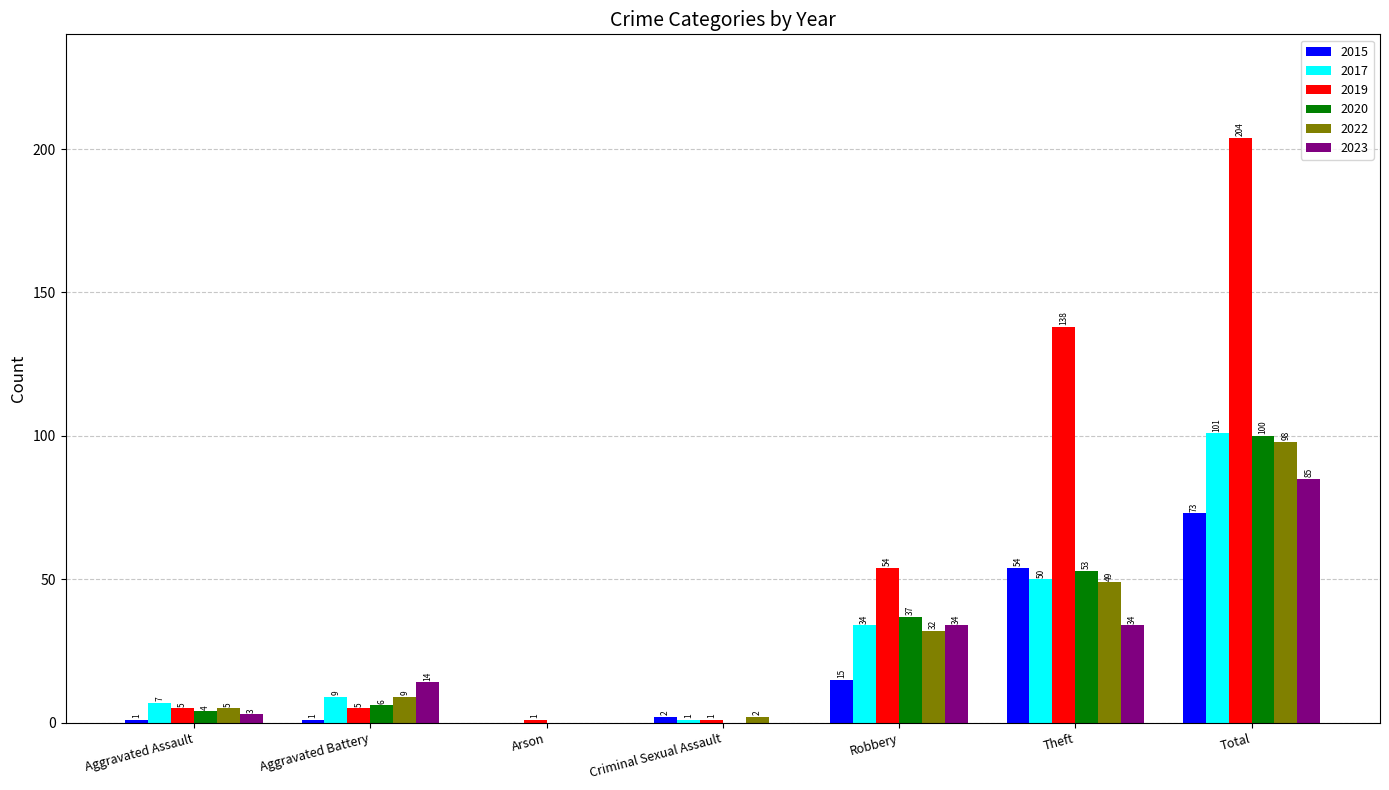

Which label corresponds to the largest value in the chart?

Total